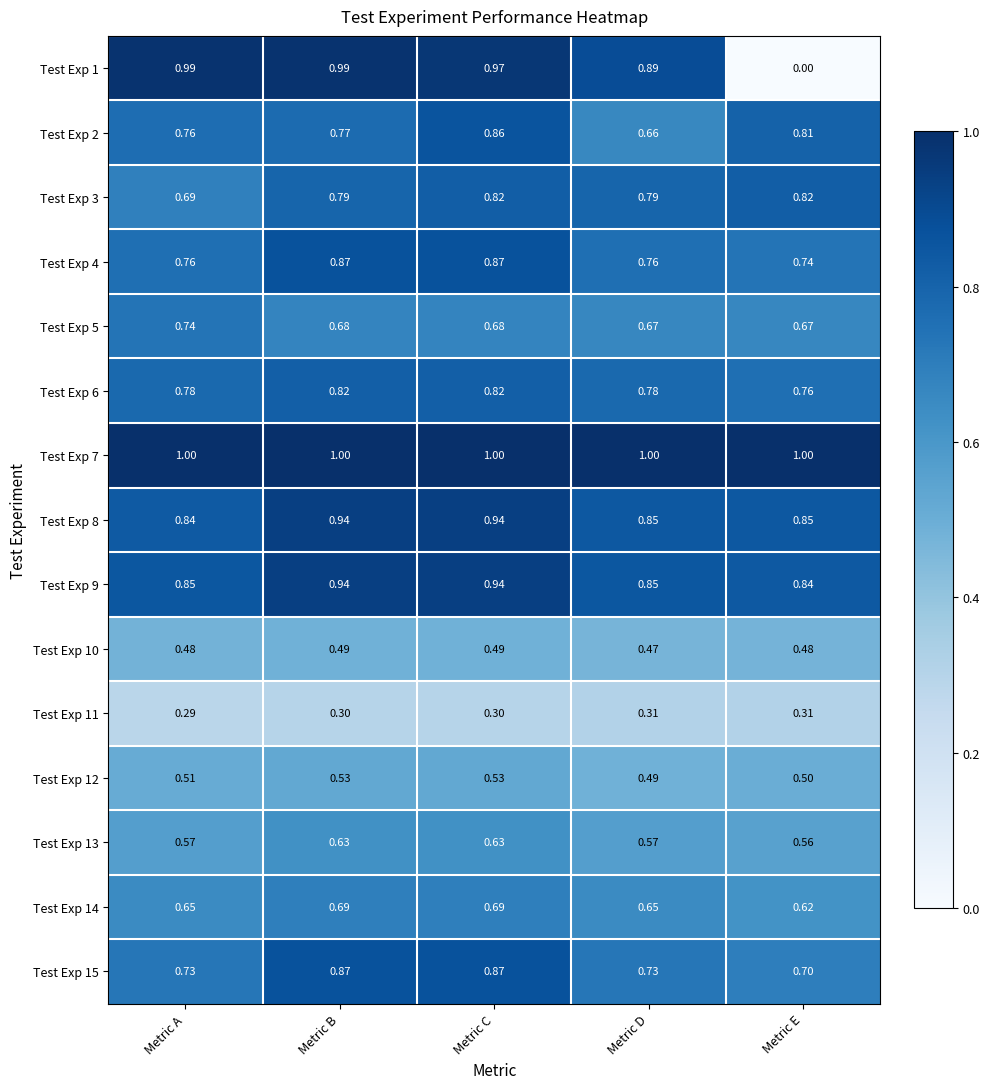

At which label does Test Exp 14 reach its minimum?

Metric E